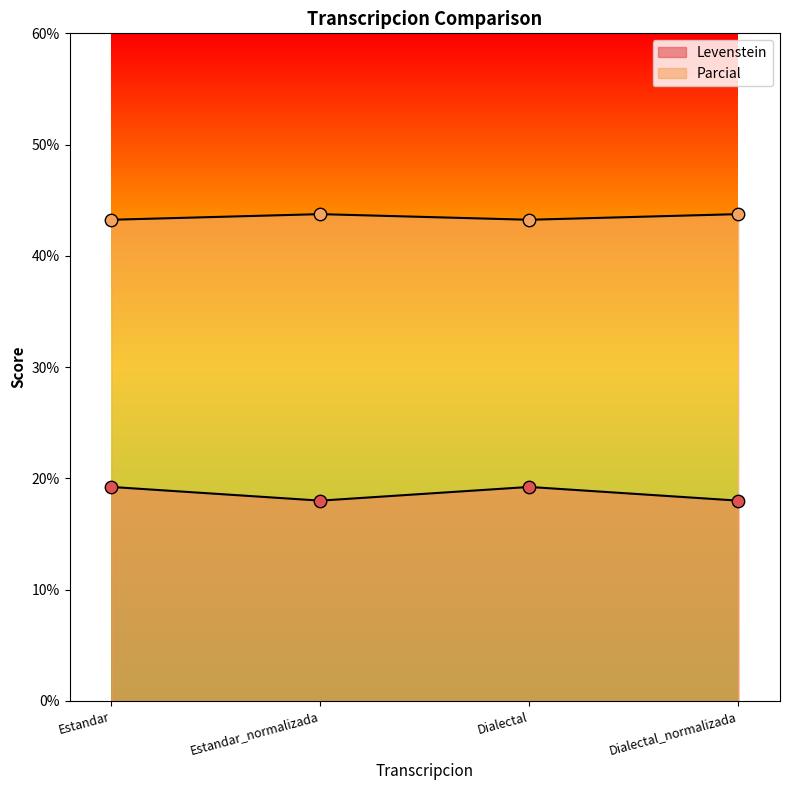

Which series has the largest total across all categories?

Parcial